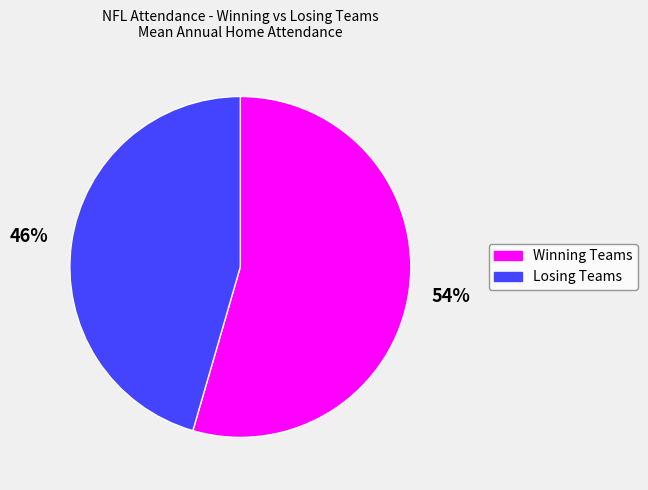

Does any single category account for the majority?

Yes